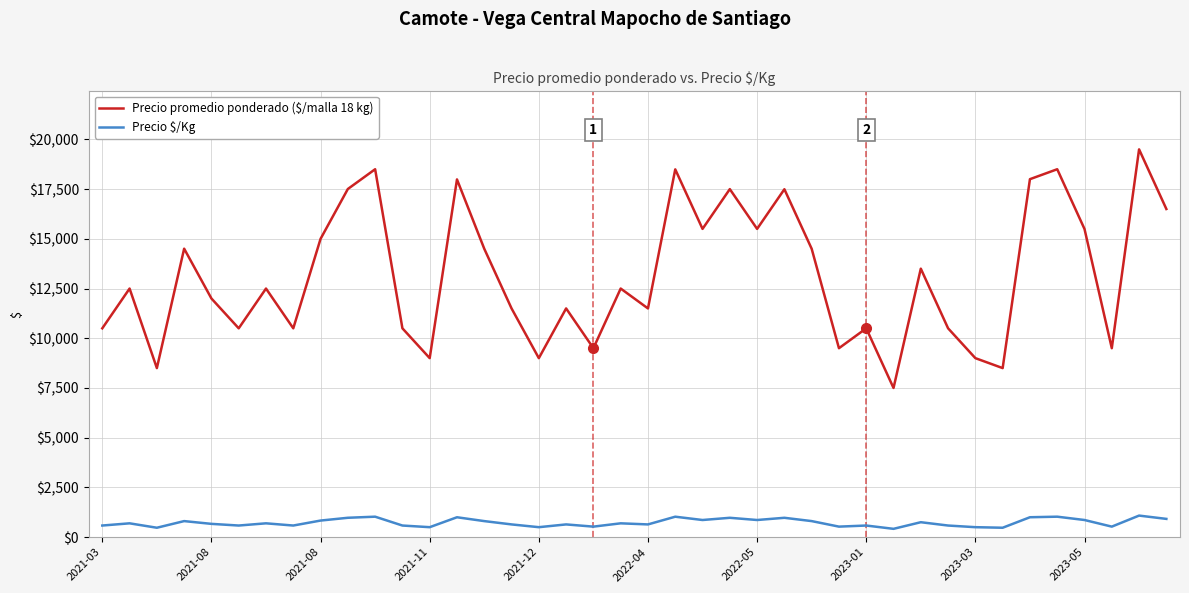

Which series has the widest spread of values?

Precio promedio ponderado ($/malla 18 kg)